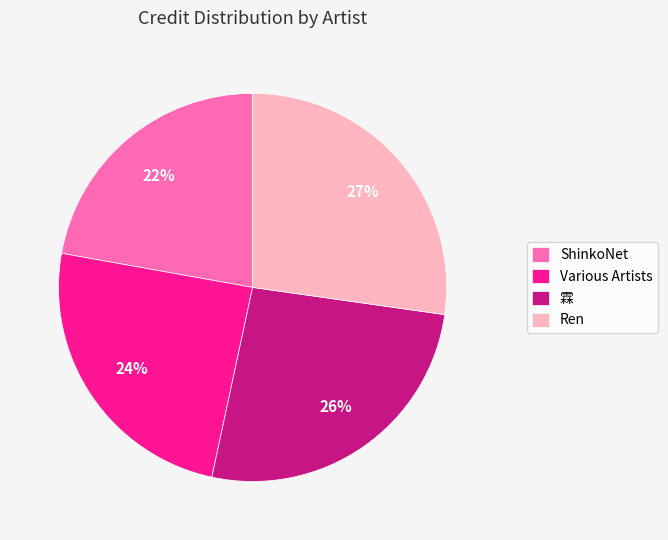

The Ren slice represents 34% of the pie. True or false?

False